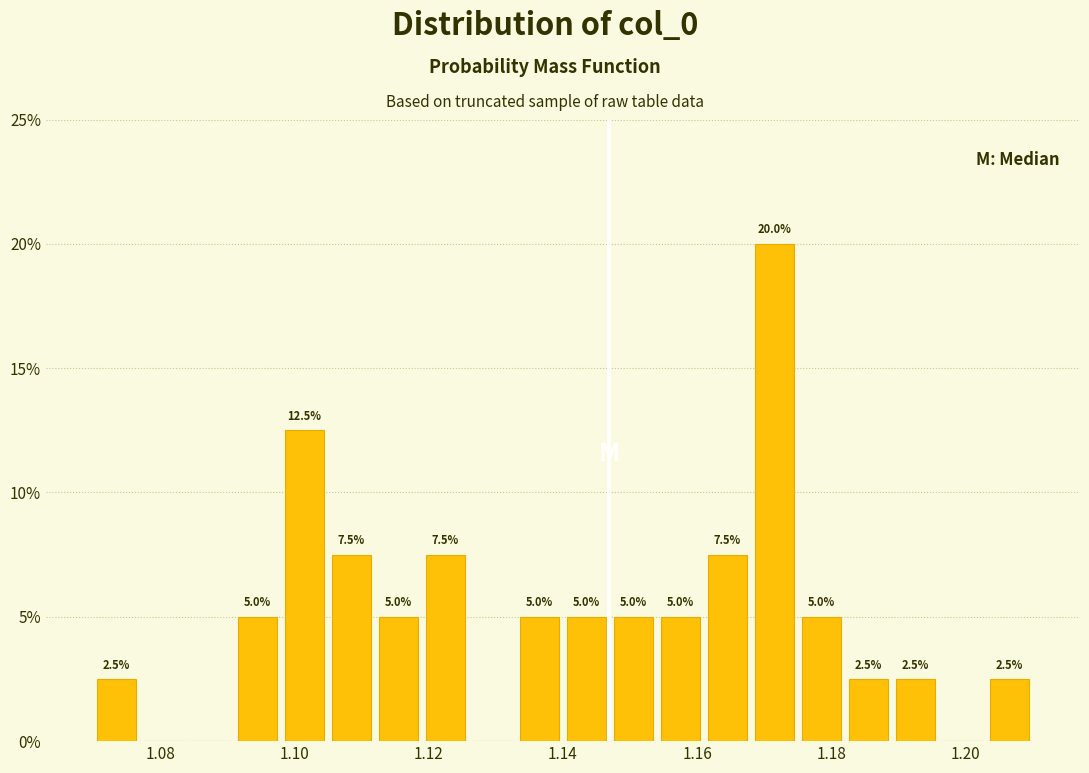

Read against the x-axis, roughly where is the centre of the tallest bar?

1.172